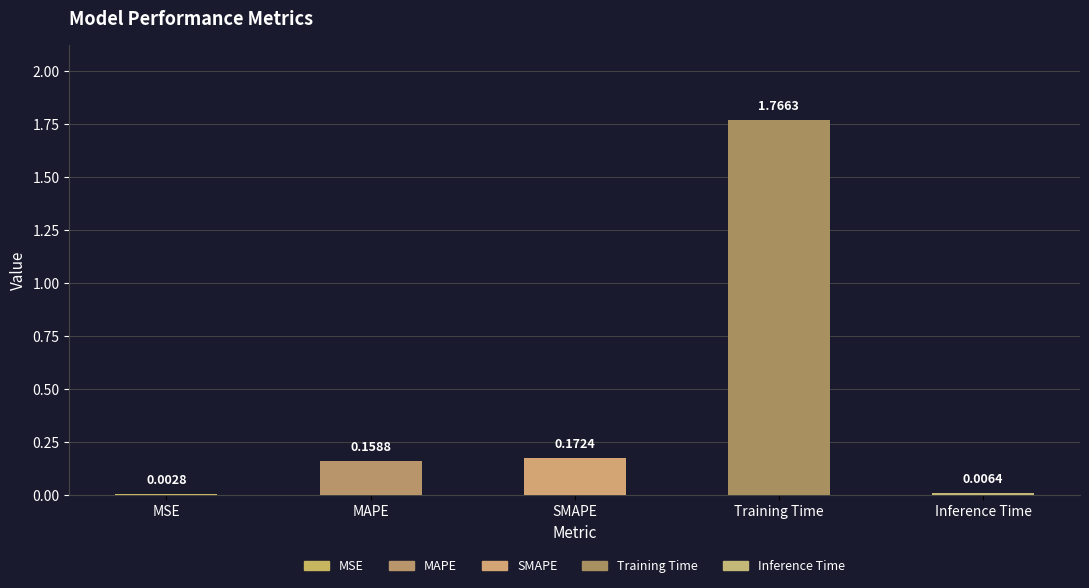

Where is the data nearest to the value 0?

MSE